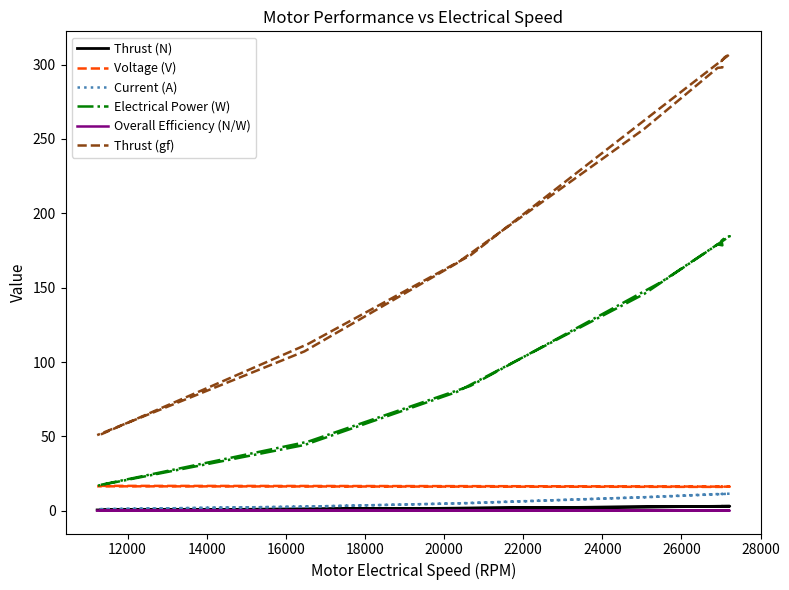

At how many categories does at least one series exceed 21?

13